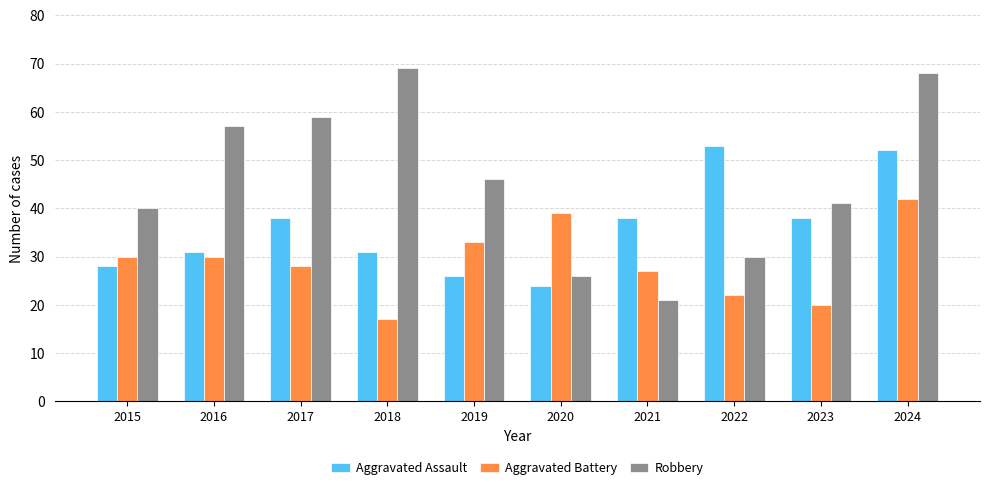

What are all the series names shown in the legend?

Aggravated Assault, Aggravated Battery, Robbery